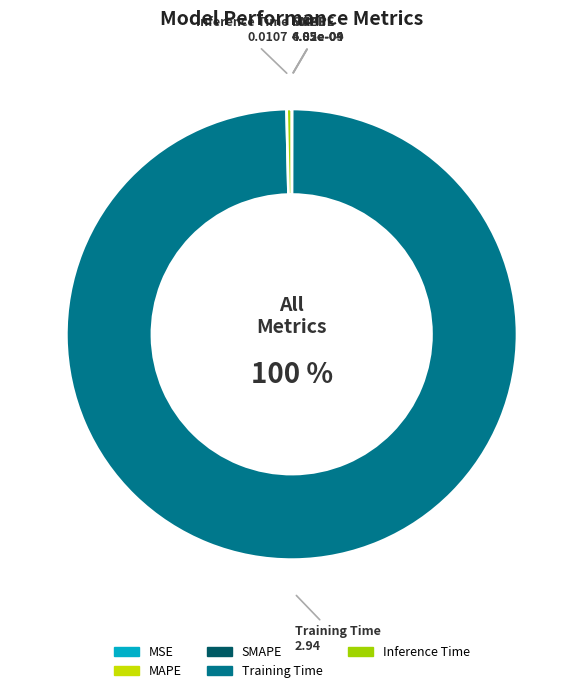

Which category has the biggest portion of the pie?

Training Time